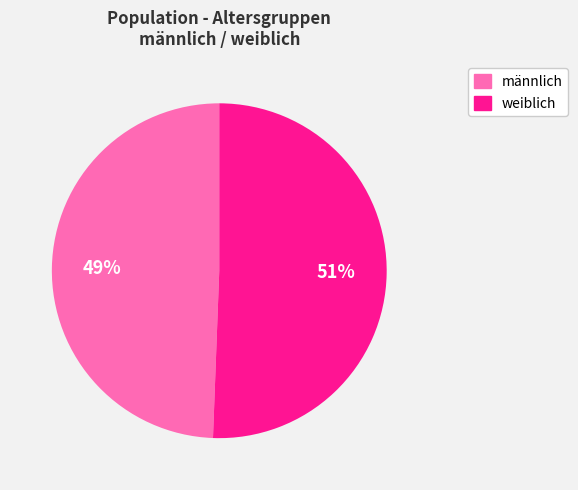

To the nearest percent, what is the combined percentage of weiblich and männlich?

100%